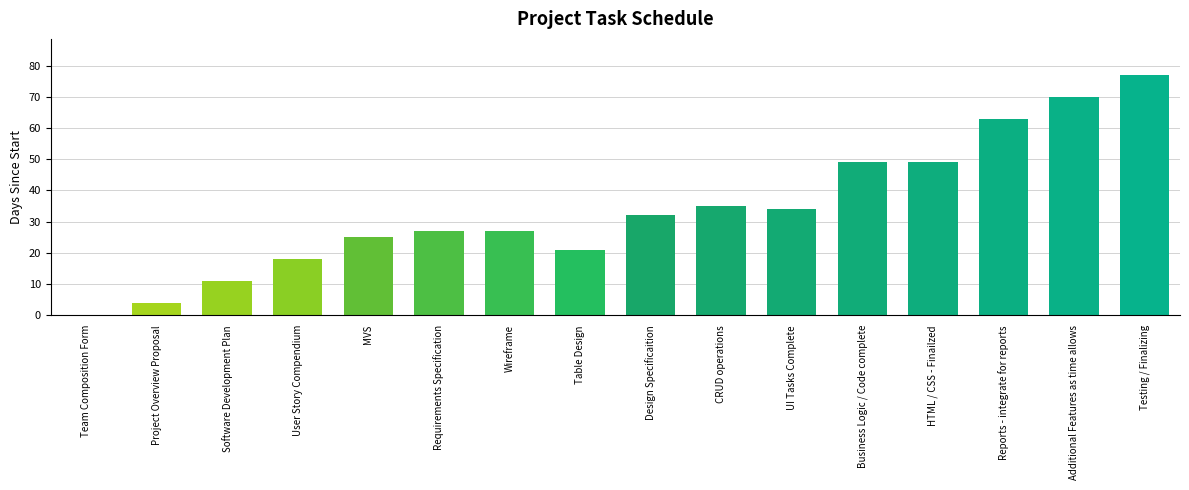

Reading left to right, list all the values displayed in this chart.

Team Composition Form=0	Project Overview Proposal=4	Software Development Plan=11	User Story Compendium=18	MVS=25	Requirements Specification=27	Wireframe=27	Table Design=21	Design Specificaition=32	CRUD operations=35	UI Tasks Complete=34	Business Logic / Code complete=49	HTML / CSS - Finailzed=49	Reports - integrate for reports=63	Additional Features as time allows=70	Testing / Finalizing=77